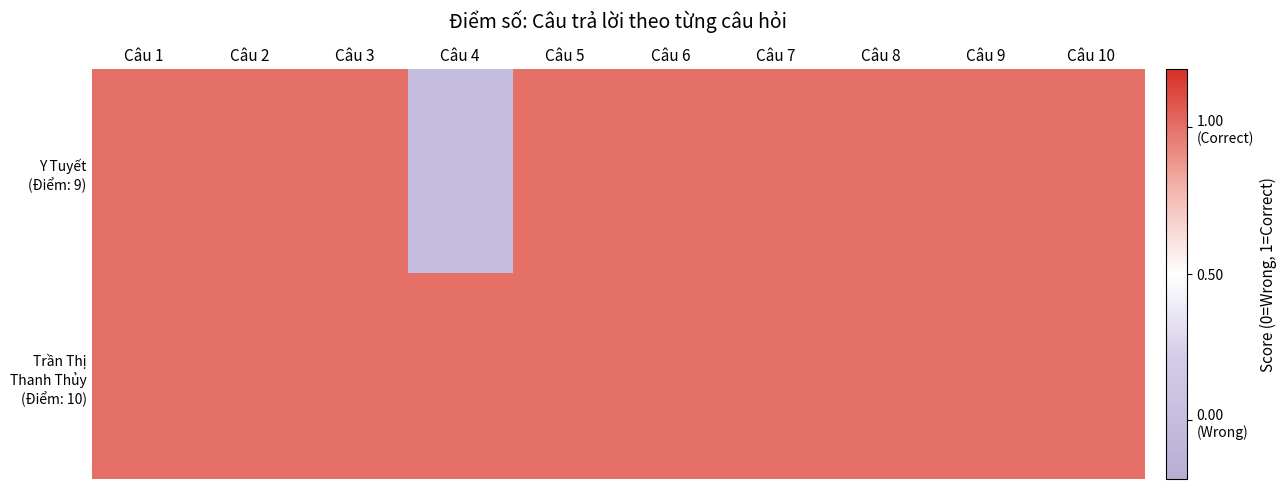

Which series has the largest range (max minus min)?

Y Tuyết (Điểm: 9)